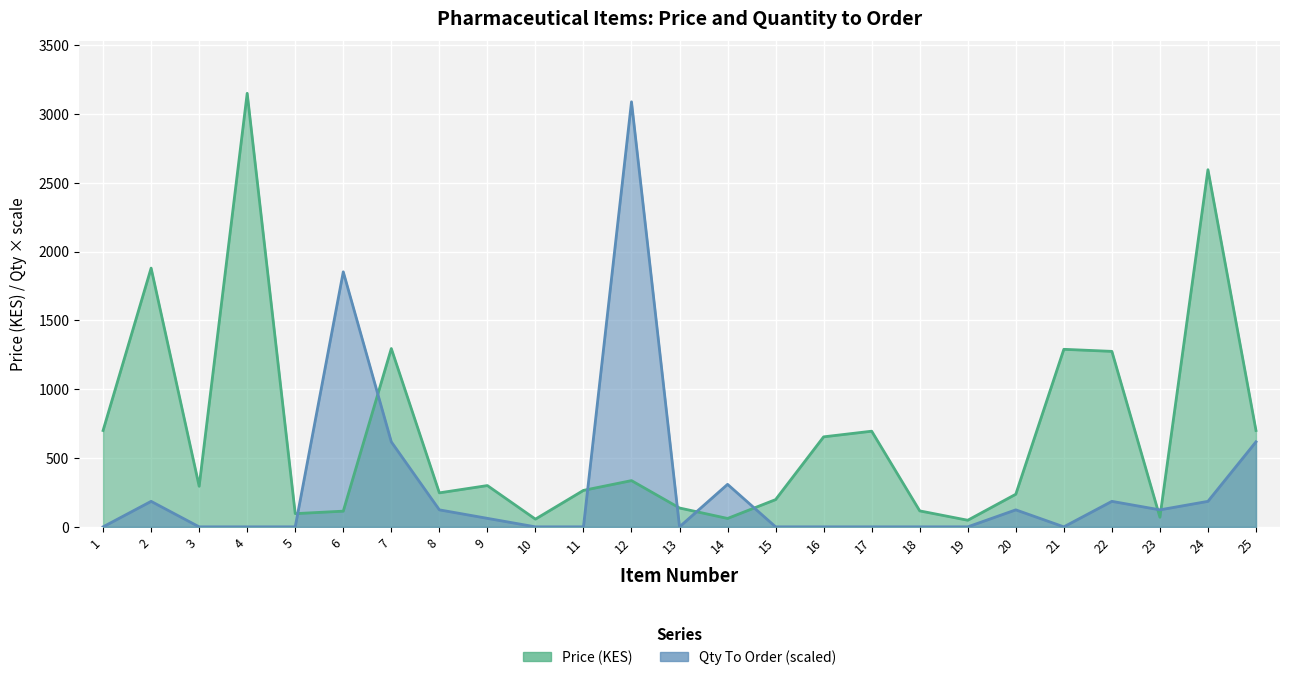

What is the difference between the maximum and minimum values in the Qty To Order series?

3088.2